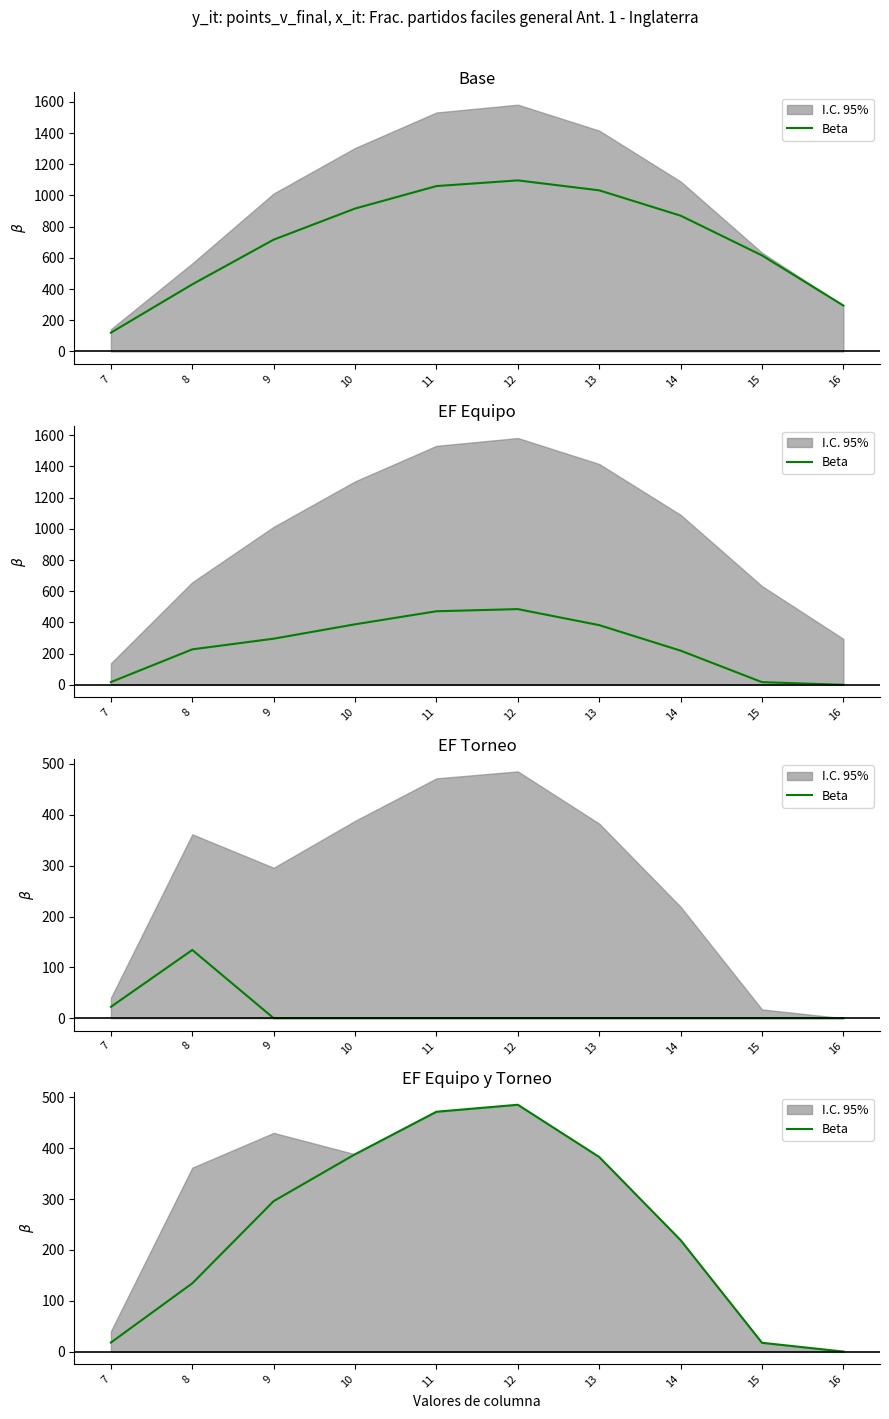

Between 15 and 8, which is larger?

8